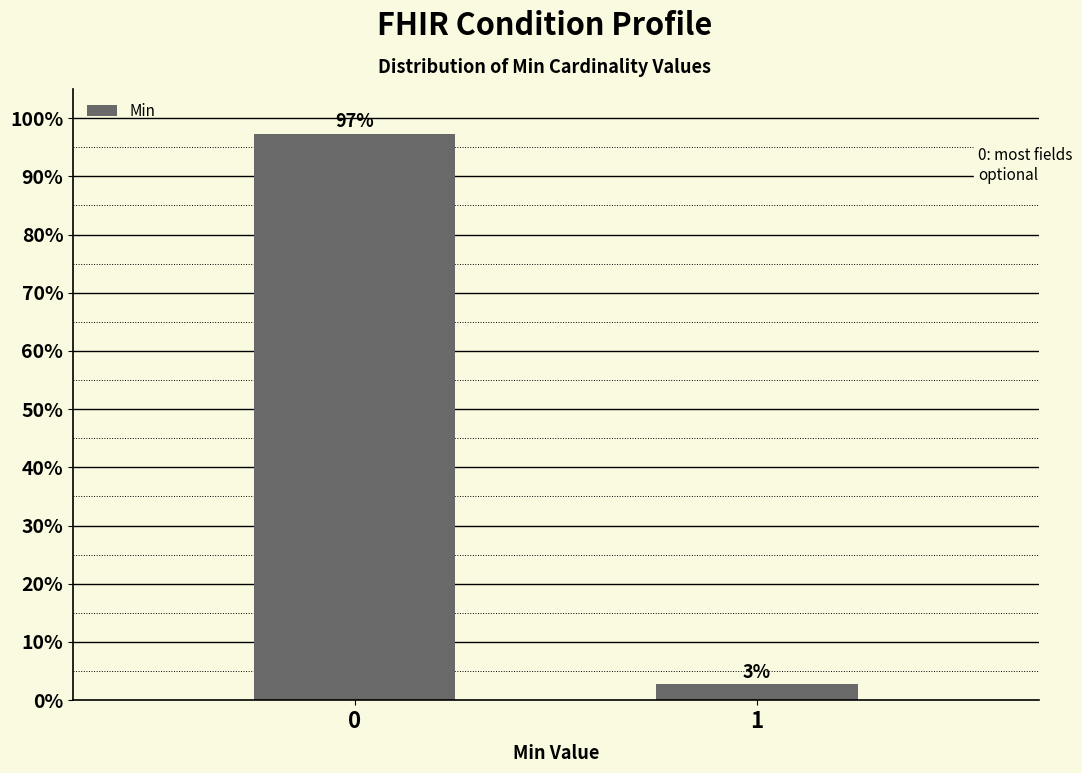

What is the average value?

50.0